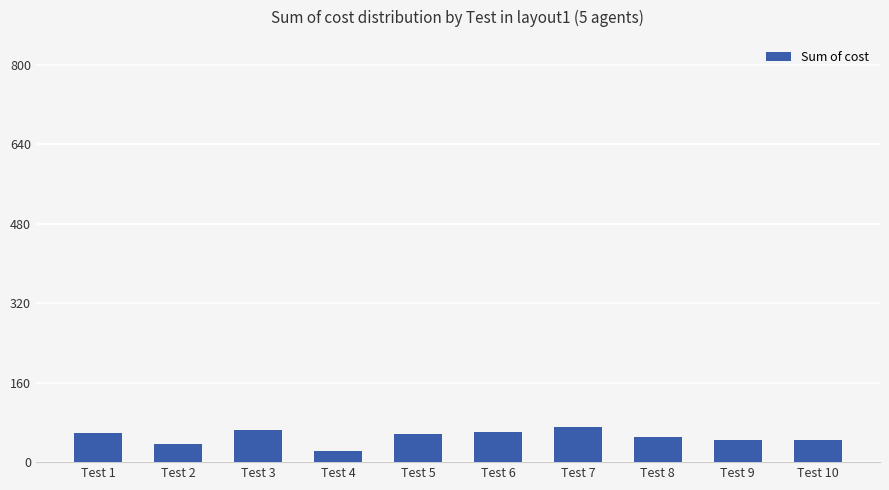

Is it true that the value at Test 10 is 74?

False